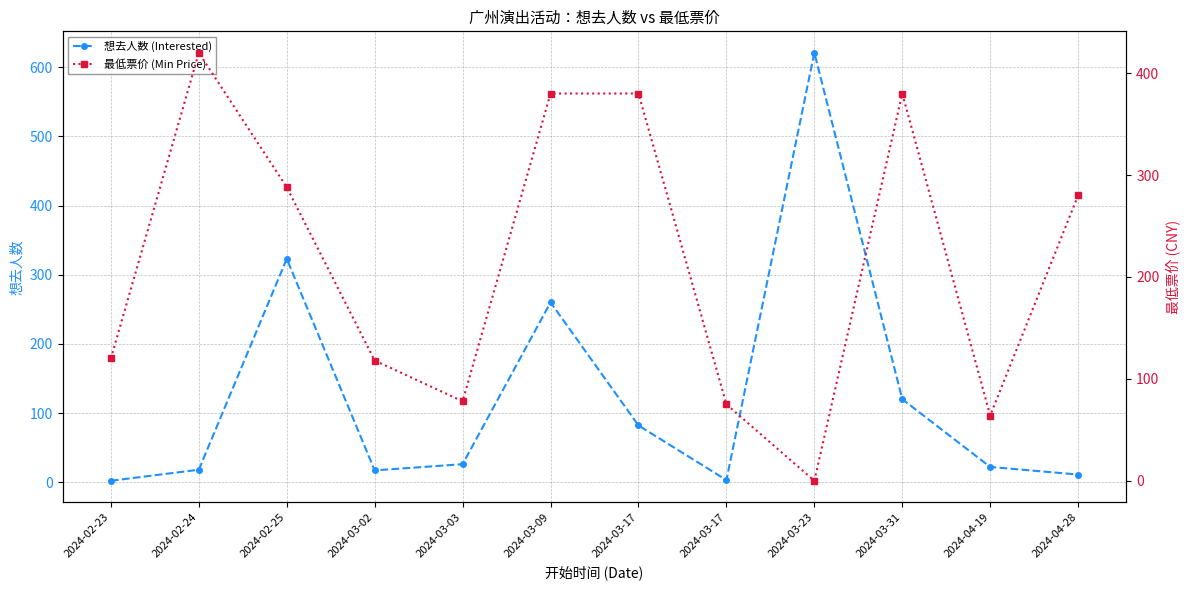

What is the sum of all 想去人数 (Interested) values?

1505